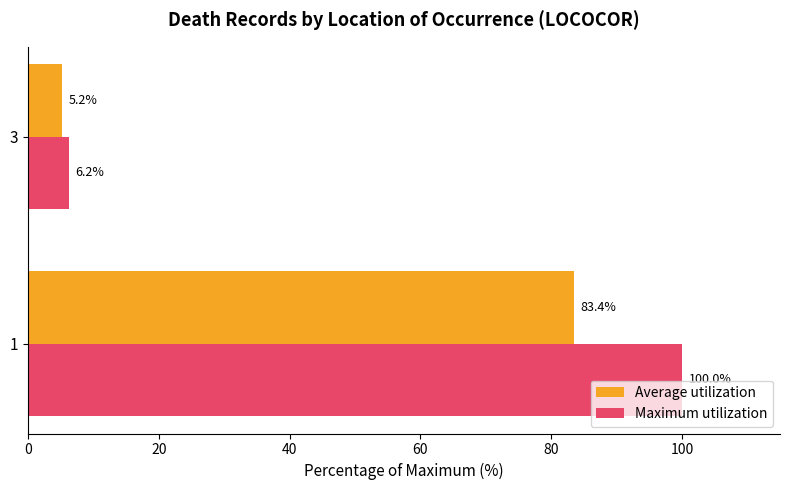

Where is Average utilization nearest to the value 44?

3